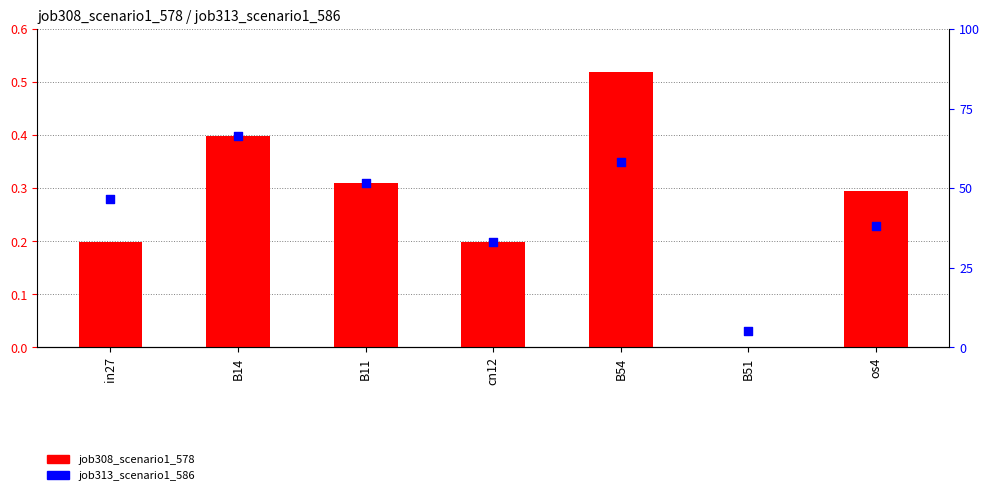

At which category is the sum across all series the highest?

B54